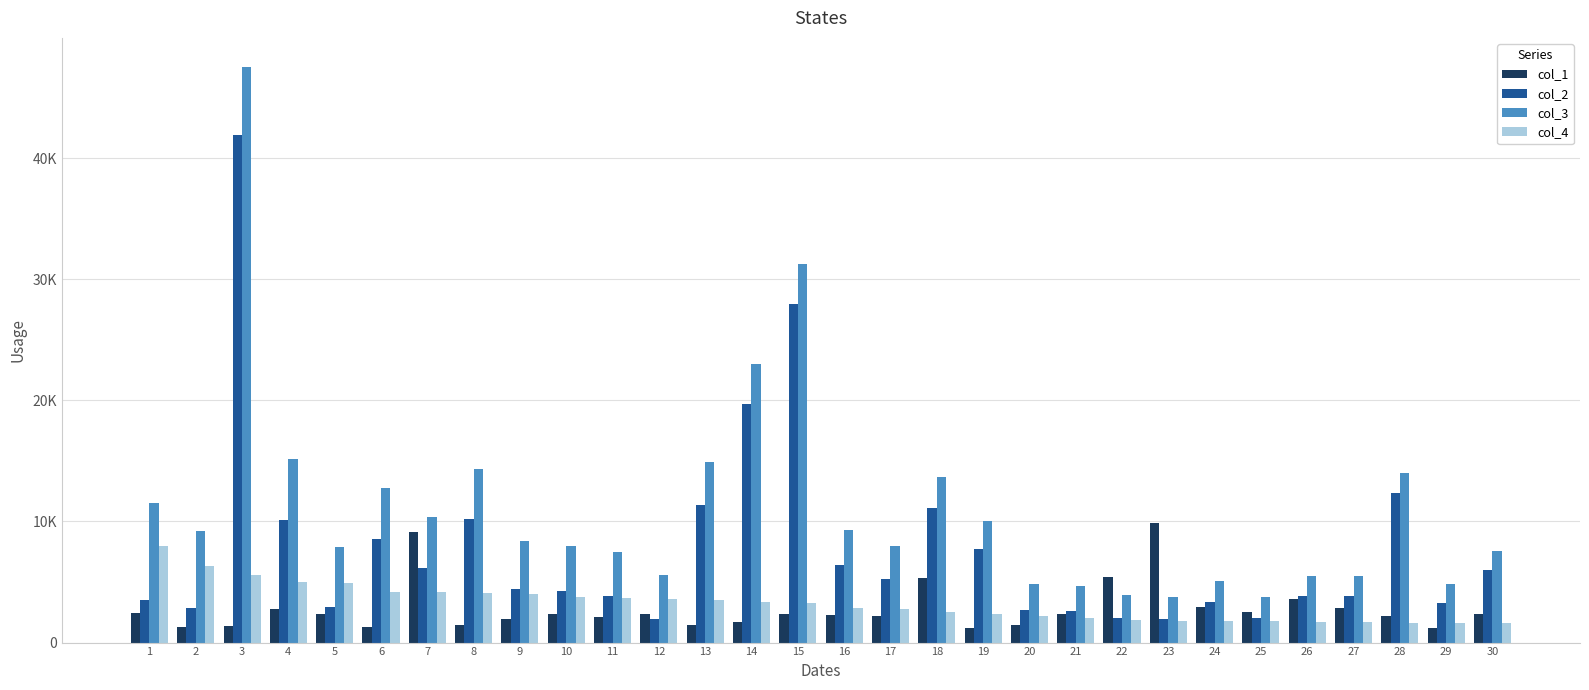

What are all the series names shown in the legend?

col_1, col_2, col_3, col_4